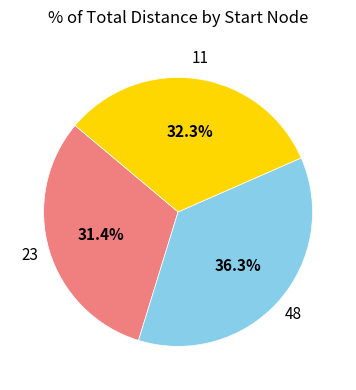

Rank the categories by value from highest to lowest.

48, 11, 23